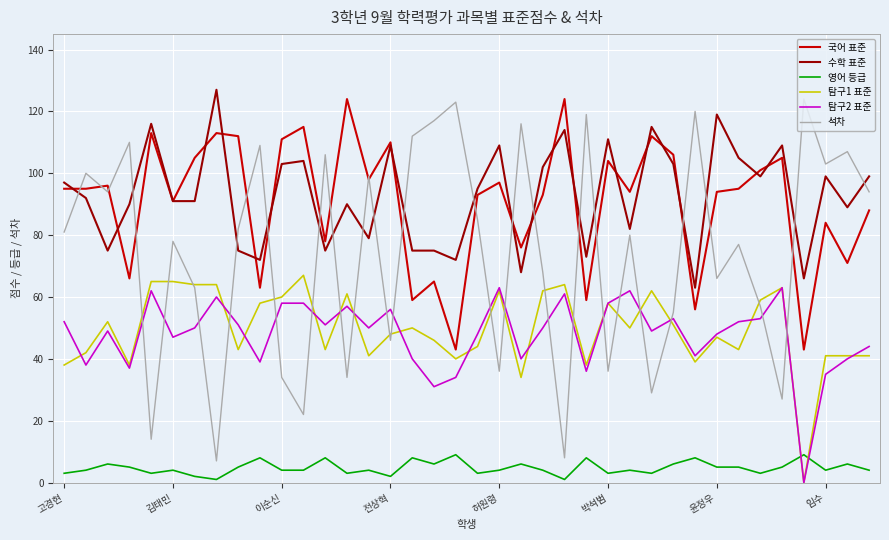

Which series has the widest spread of values?

석차